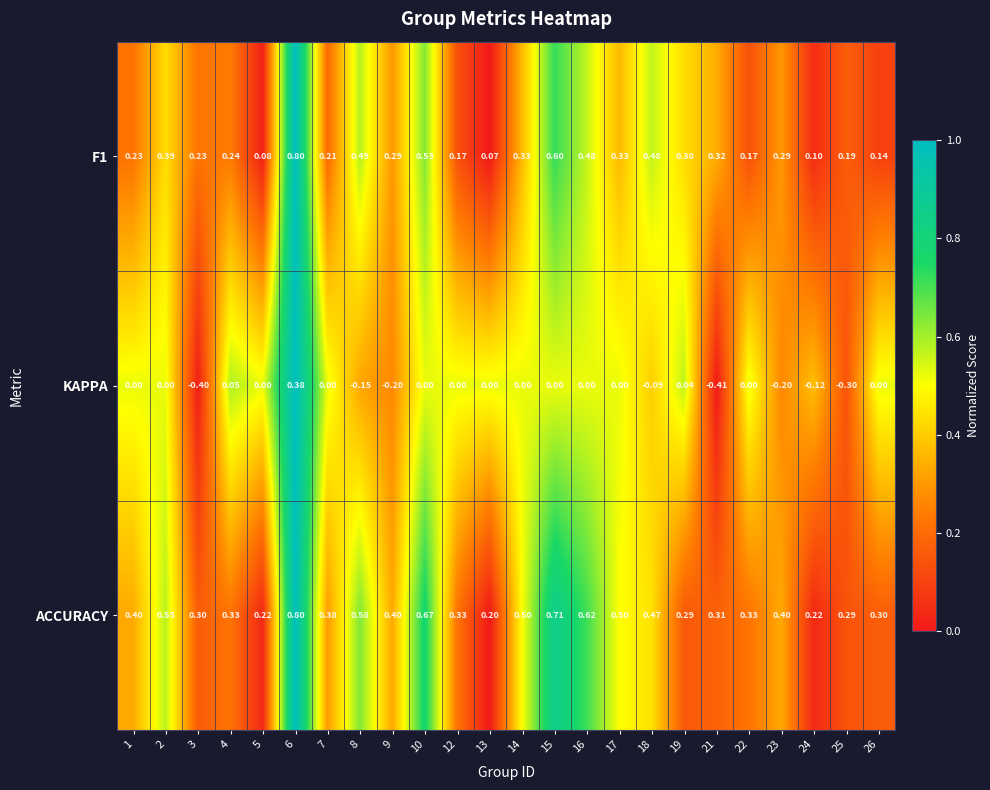

Is the value of F1 at 1 greater than the value of KAPPA at 10?

Yes